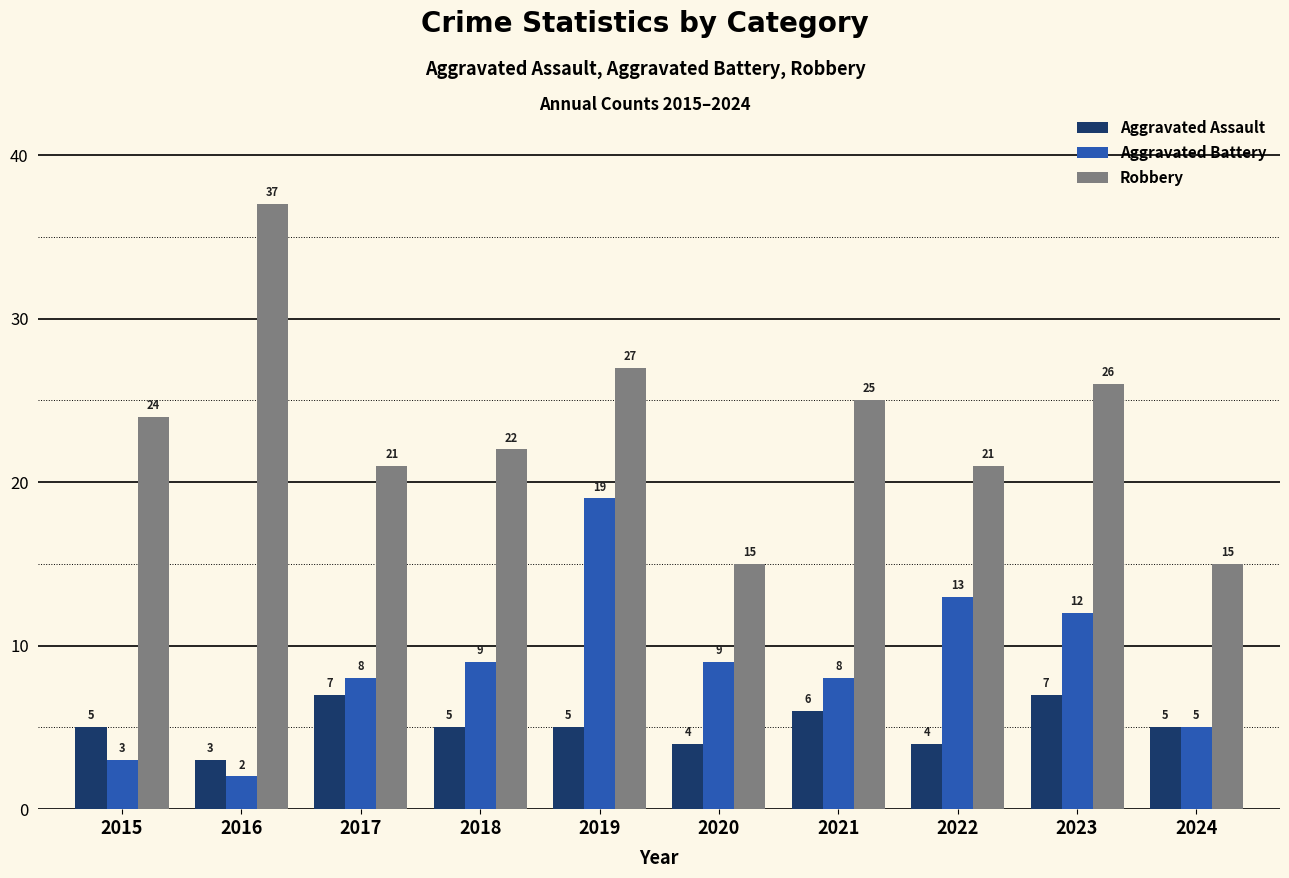

Which category has the highest value in the Aggravated Battery series?

2019